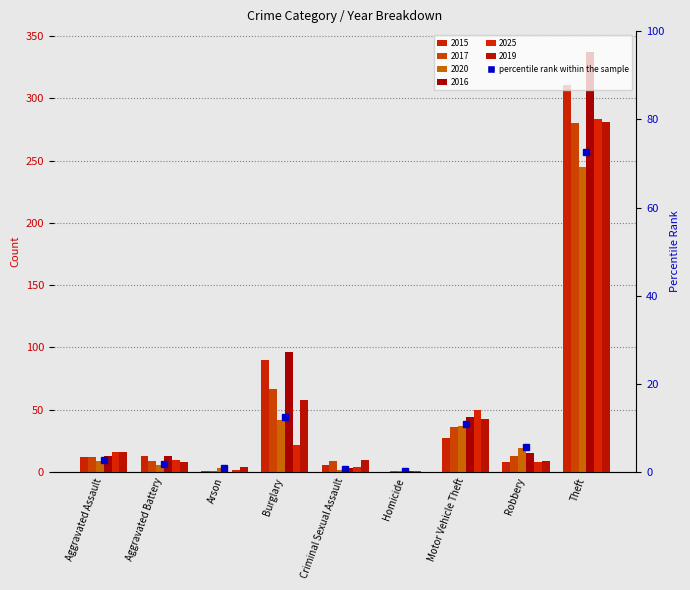

Reading left to right, what are all the values shown in this chart?

Aggravated Assault=2.7	Aggravated Battery=1.8	Arson=0.9	Burglary=12.5	Criminal Sexual Assault=0.6	Homicide=0.3	Motor Vehicle Theft=11.0	Robbery=5.6	Theft=72.7